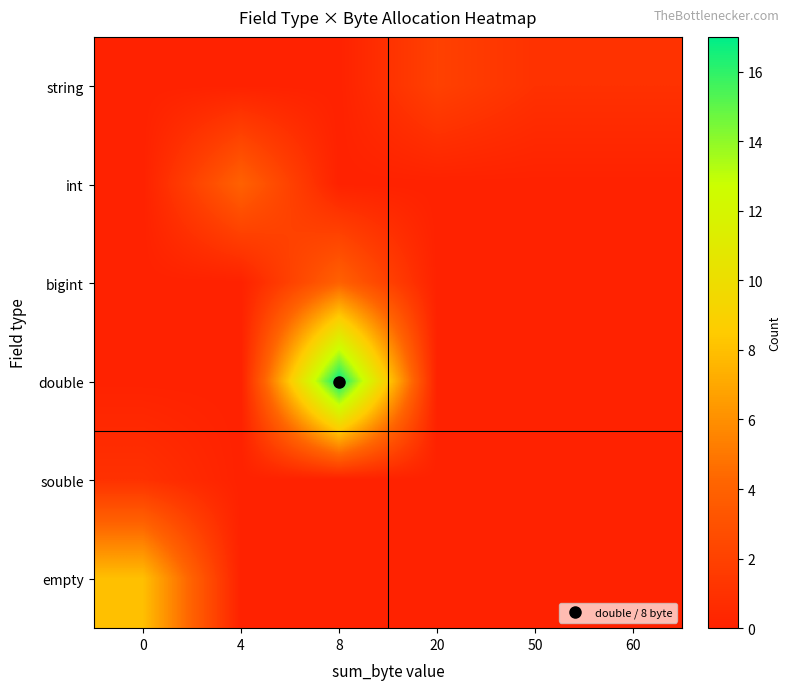

Reading left to right, what are all the values shown in this chart?

string: 0=0	4=0	8=0	20=2	50=1	60=1
int: 0=0	4=4	8=0	20=0	50=0	60=0
bigint: 0=0	4=0	8=4	20=0	50=0	60=0
double: 0=0	4=0	8=17	20=0	50=0	60=0
souble: 0=1	4=0	8=0	20=0	50=0	60=0
empty: 0=8	4=0	8=0	20=0	50=0	60=0